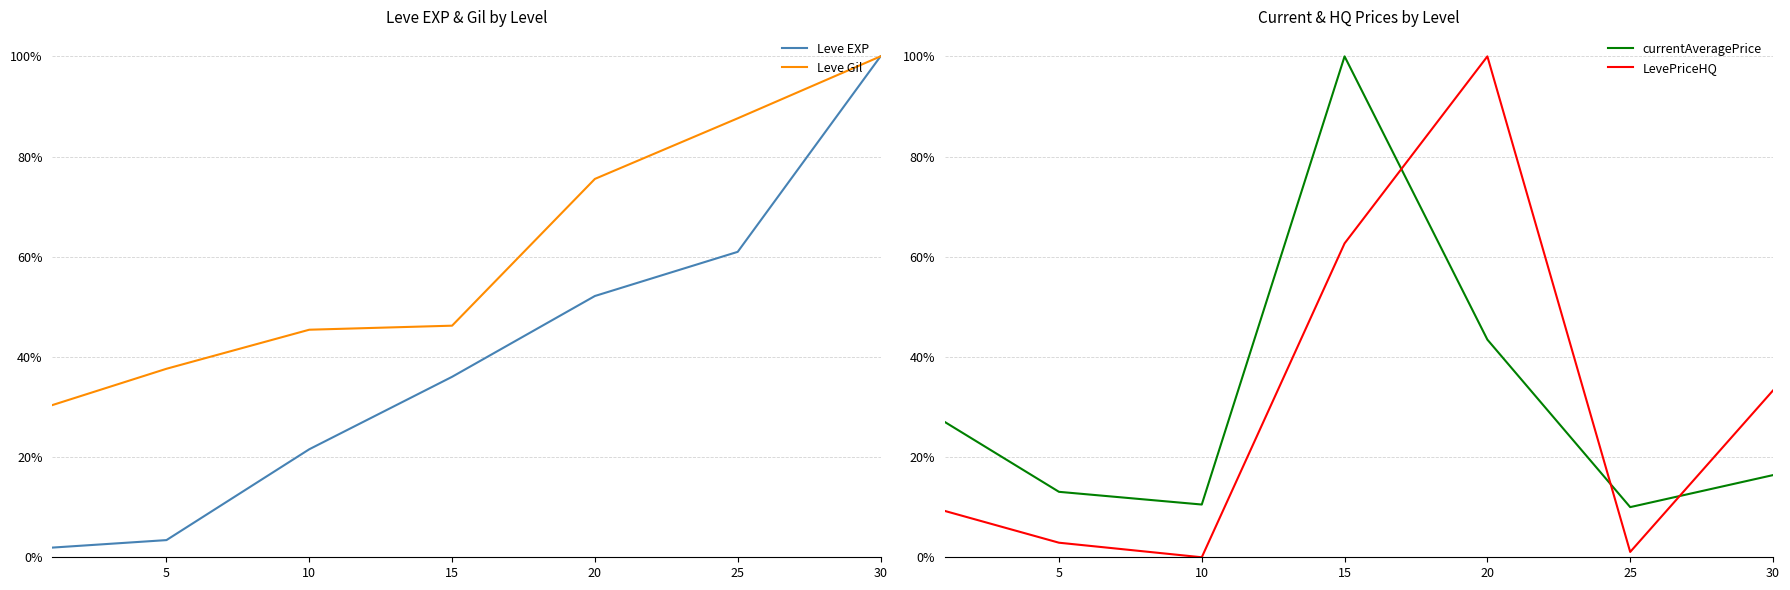

Which series has the largest range (max minus min)?

LevePriceHQ